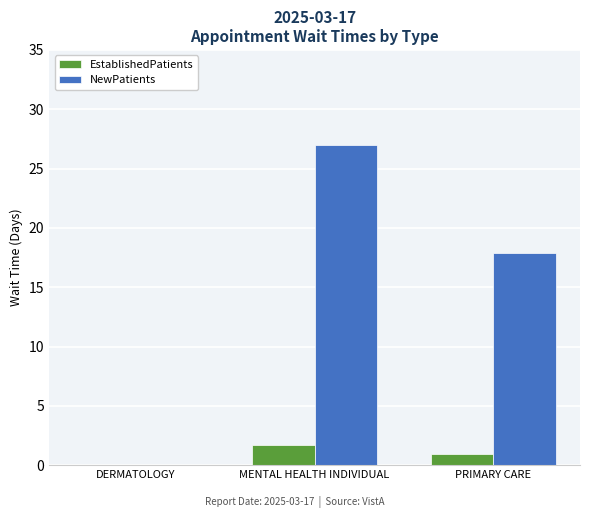

Which series changed the most between DERMATOLOGY and MENTAL HEALTH INDIVIDUAL?

NewPatients